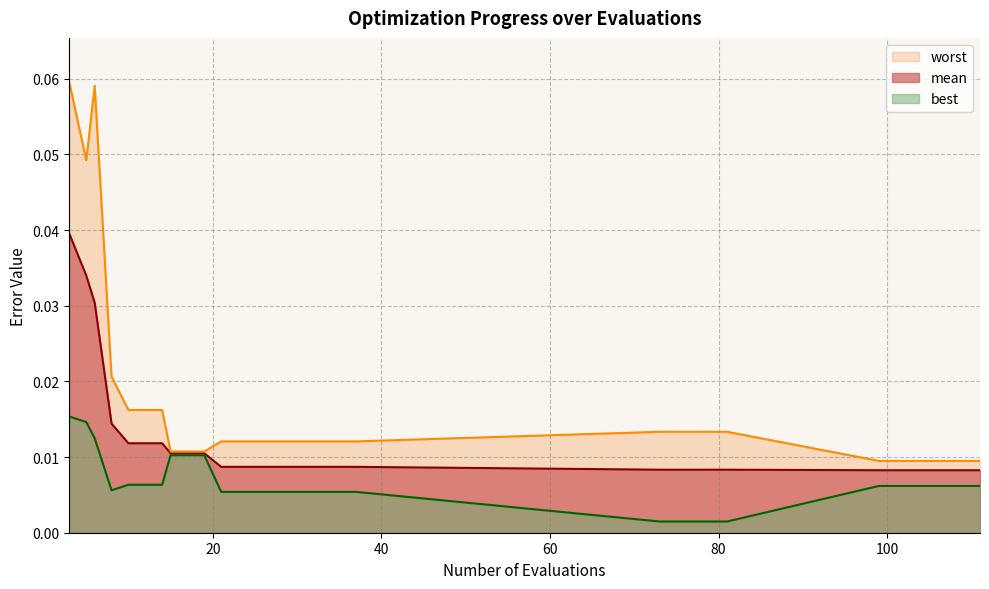

Reading right to left, list all the values displayed in this chart.

mean: 0.0	0.0	0.0	0.0	0.0	0.0	0.0	0.0	0.0	0.0	0.0	0.0	0.0	0.0	0.0	0.0	0.0	0.0	0.0	0.0
best: 0.0	0.0	0.0	0.0	0.0	0.0	0.0	0.0	0.0	0.0	0.0	0.0	0.0	0.0	0.0	0.0	0.0	0.0	0.0	0.0
worst: 0.0	0.0	0.0	0.0	0.0	0.0	0.0	0.0	0.0	0.0	0.0	0.0	0.0	0.0	0.0	0.0	0.0	0.1	0.0	0.1